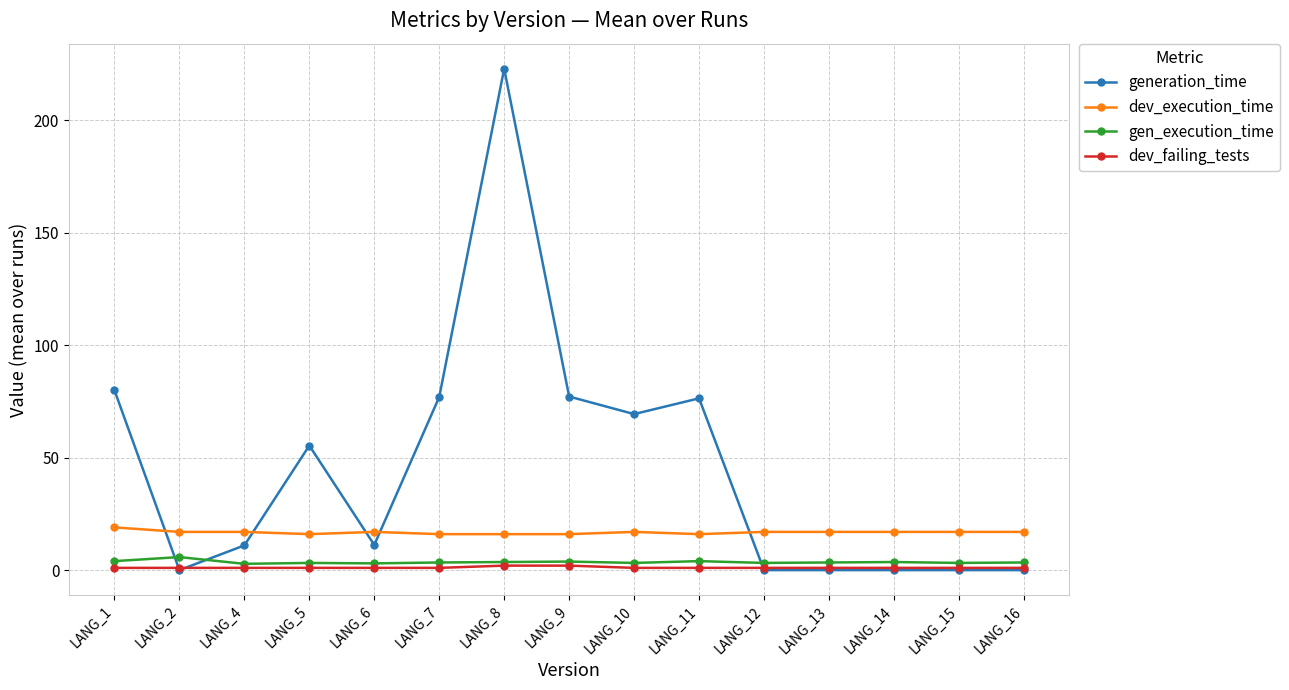

Which series has the largest total across all categories?

generation_time